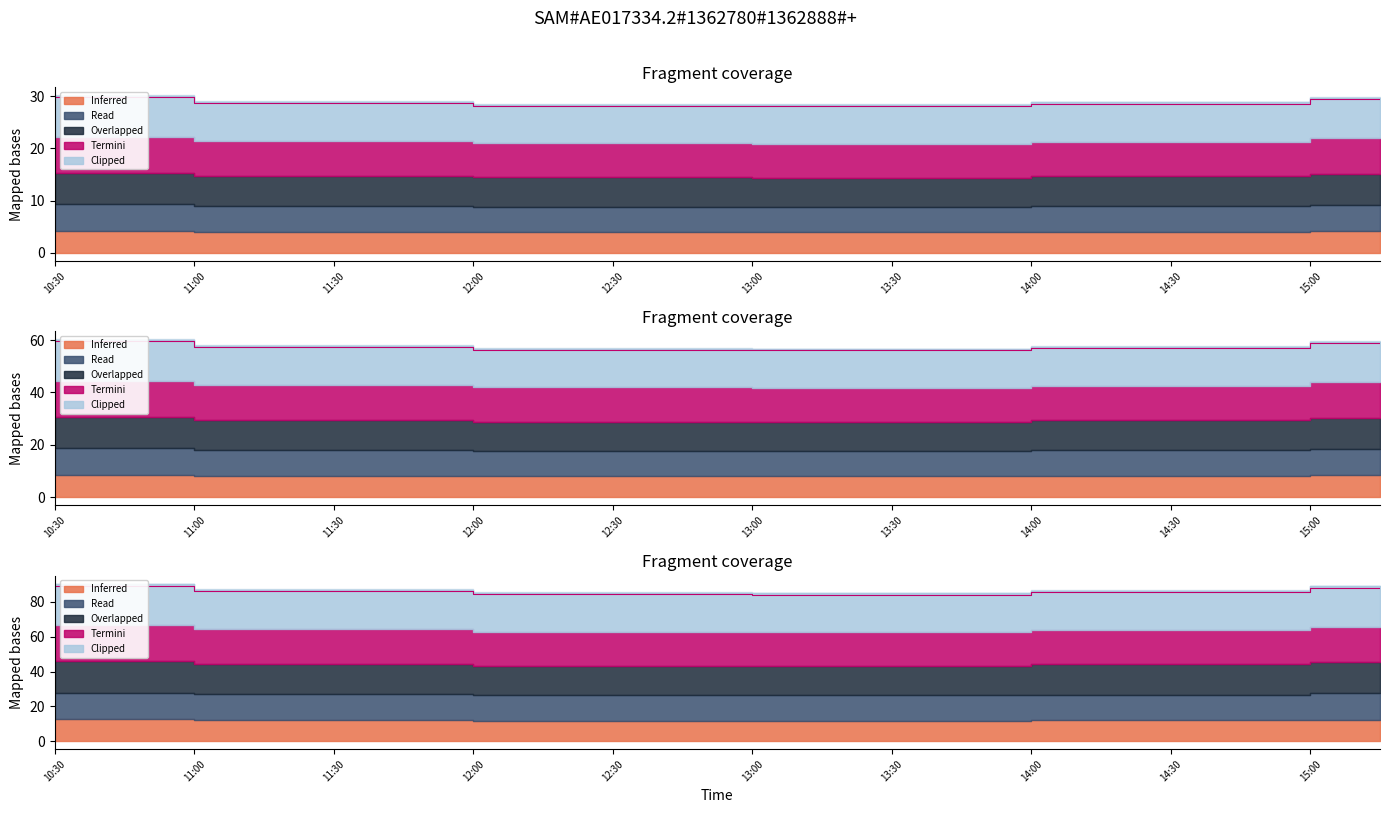

Which has a higher value, 17 or 14?

17